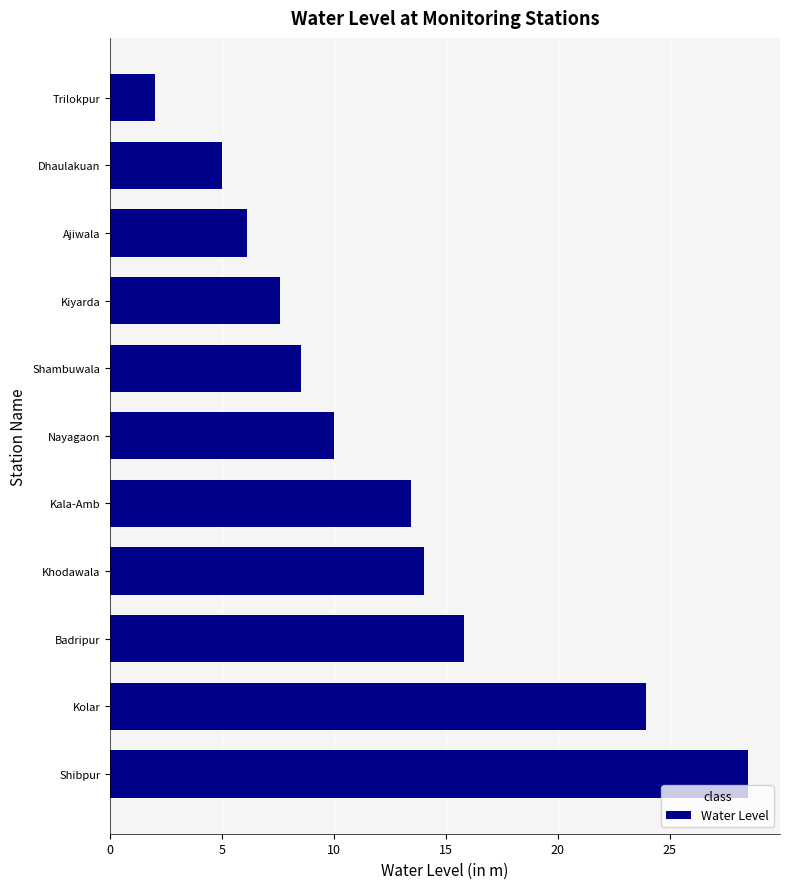

Between Kolar and Trilokpur, which is larger?

Kolar